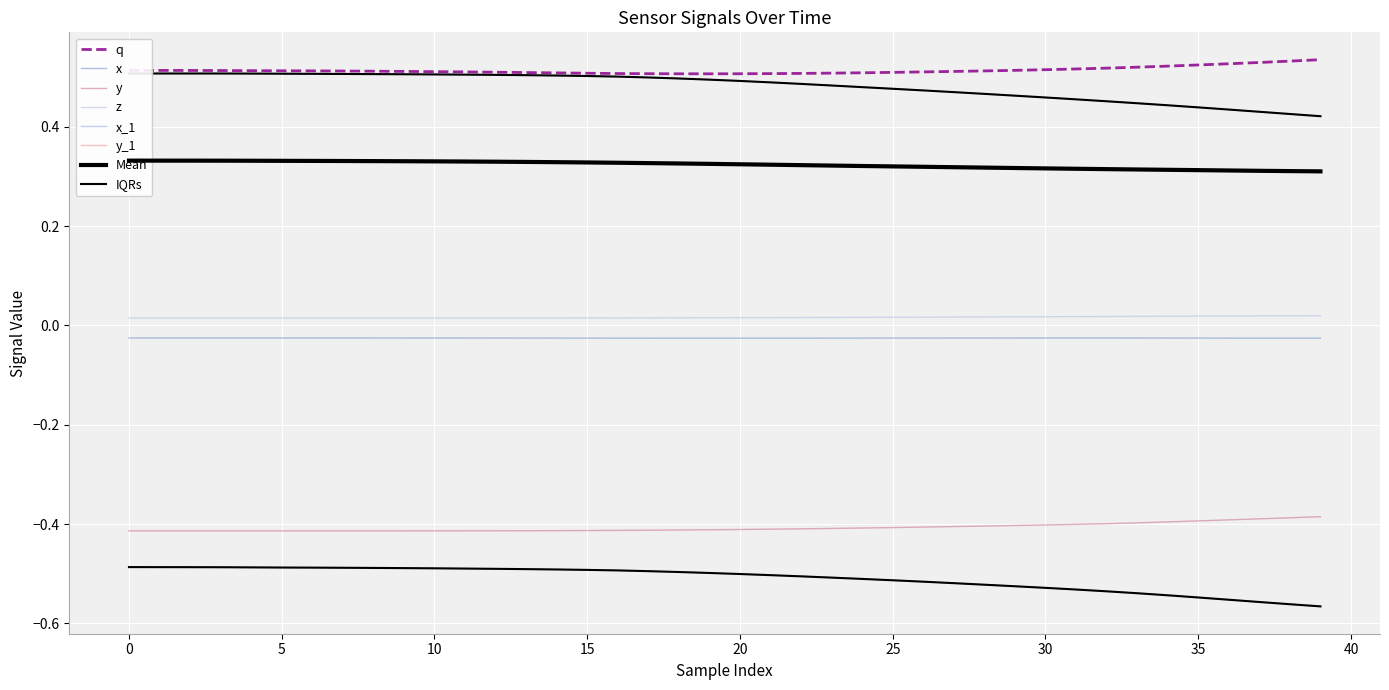

The q series shows 0.5 at 0. True or false?

True